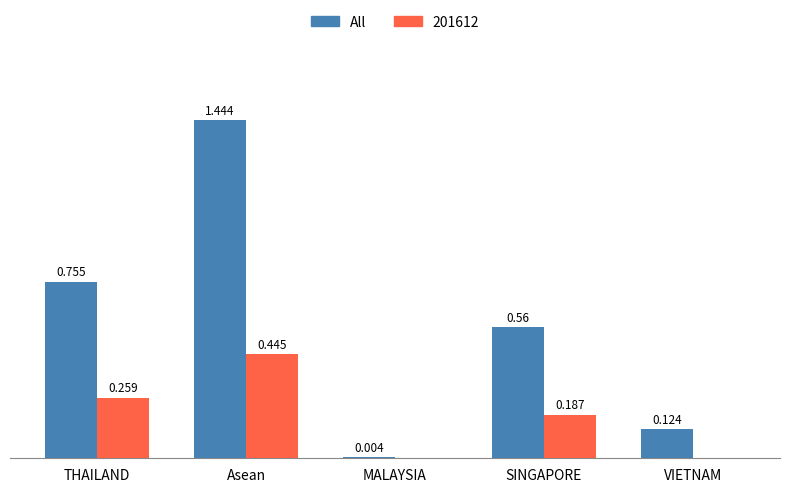

At which label does 201612 reach its peak?

Asean